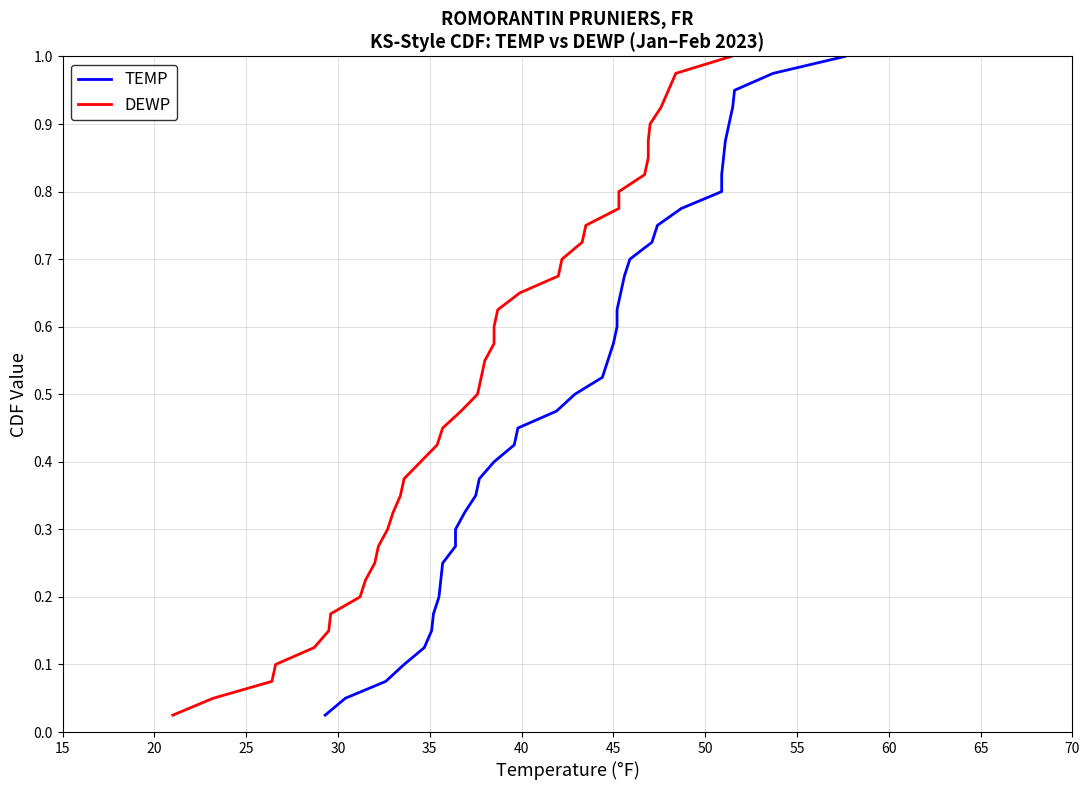

True or false: DEWP has more than 2 points higher than both neighbors.

False